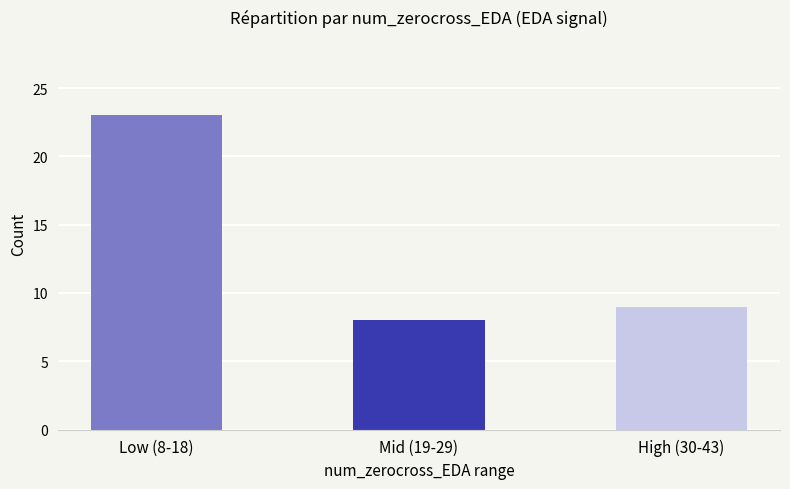

The value at Mid (19-29) is 13. True or false?

False